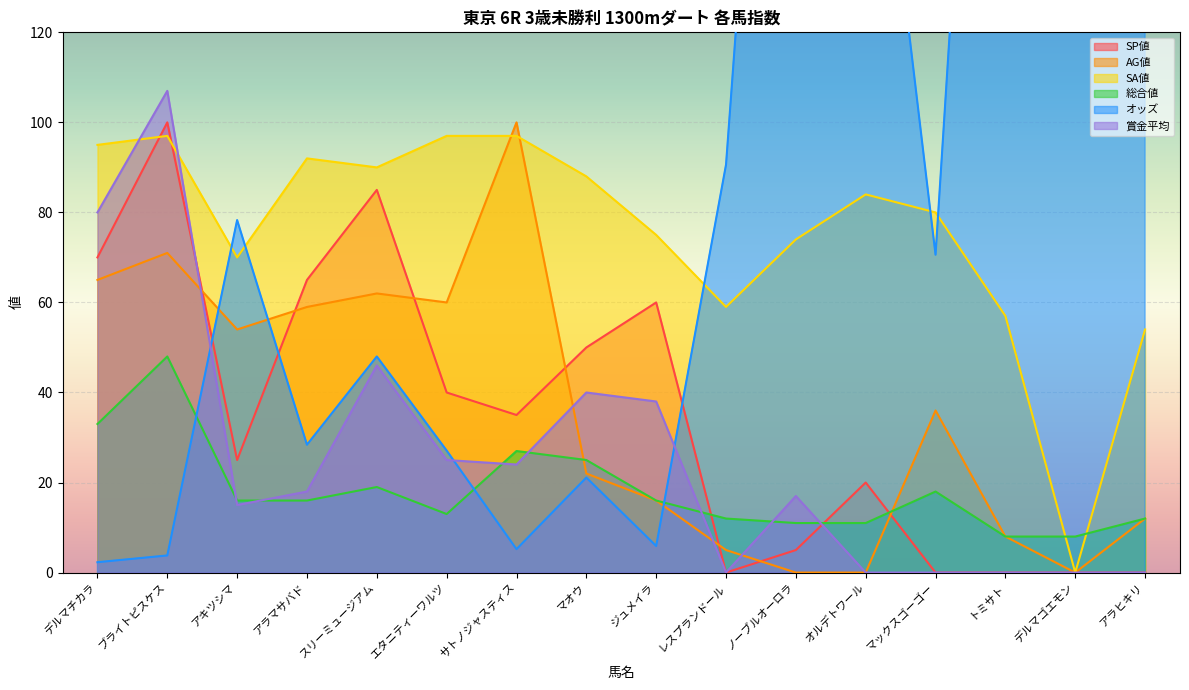

The value of AG値 at スリーミュージアム is 62.0. True or false?

True